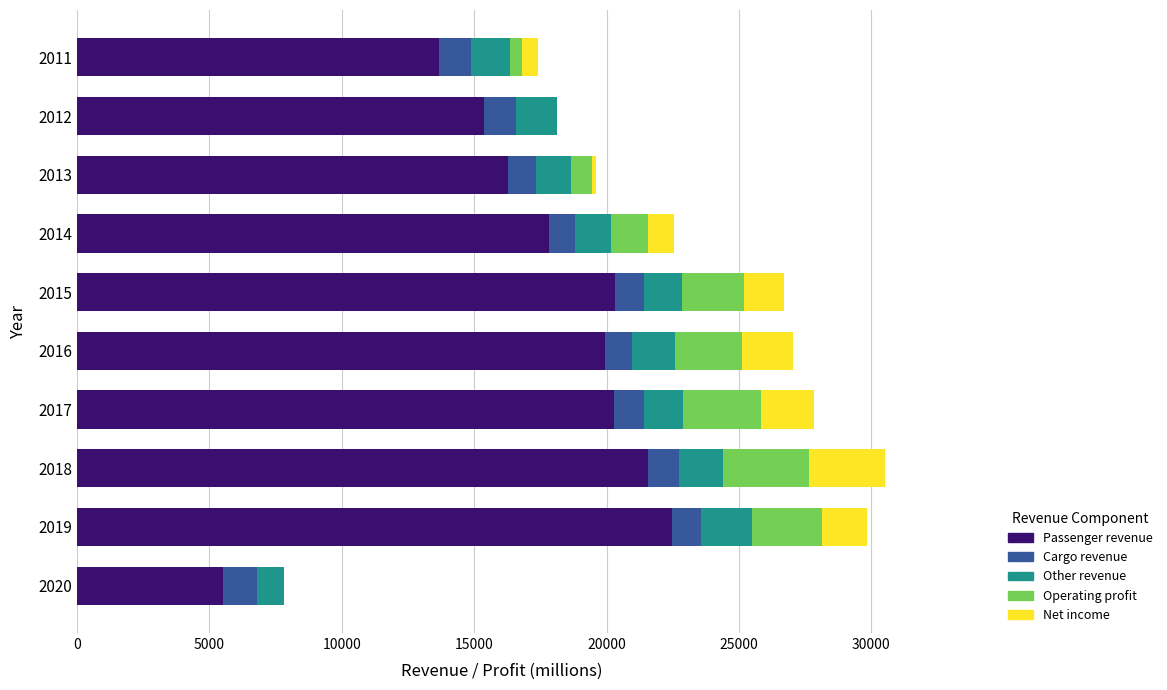

How many distinct data groups are displayed?

5